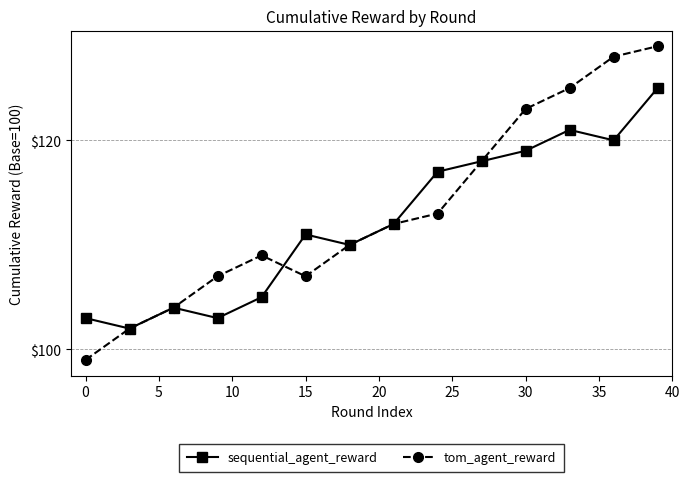

How many lines are shown in the chart?

2